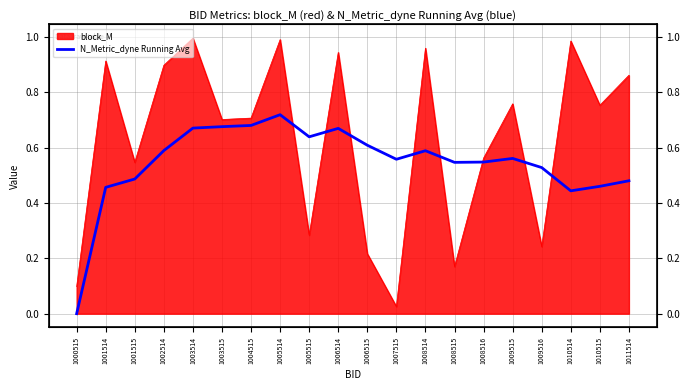

Is it true that the value at 1010514 is 0.1?

False